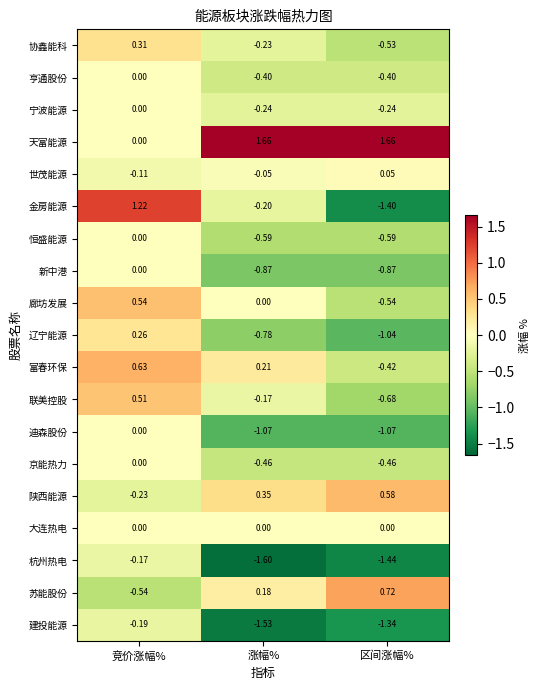

What is the spread (max minus min) of values at 区间涨幅%?

3.1